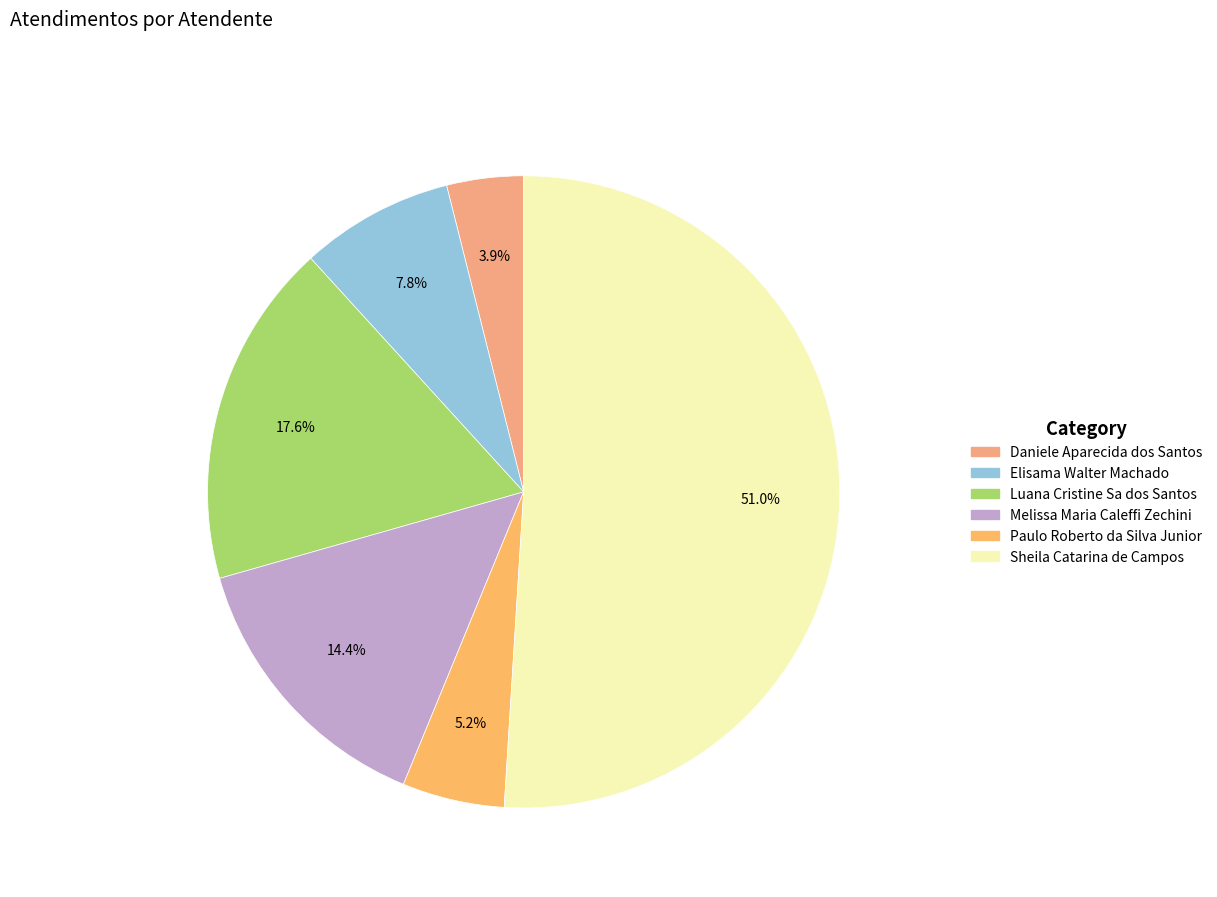

Is Melissa Maria Caleffi Zechini the majority of the pie?

No